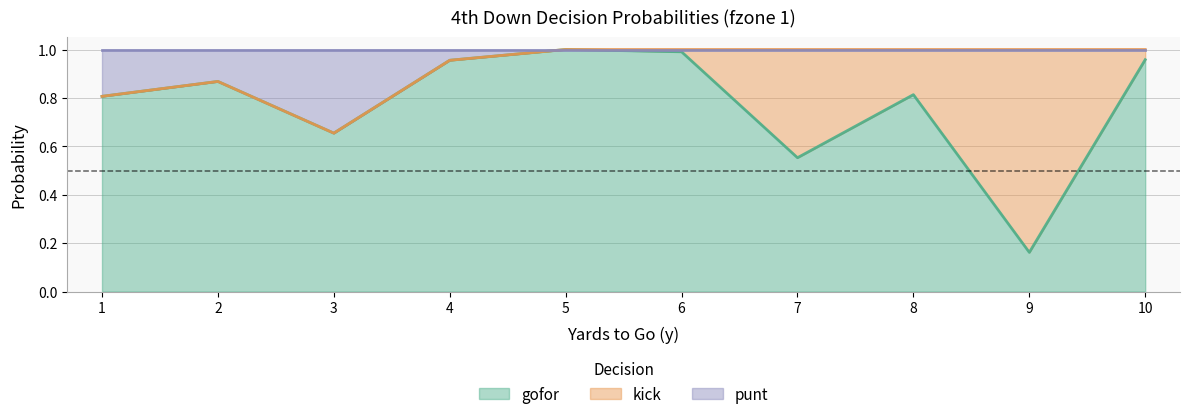

What is the highest value of the gofor series?

1.0